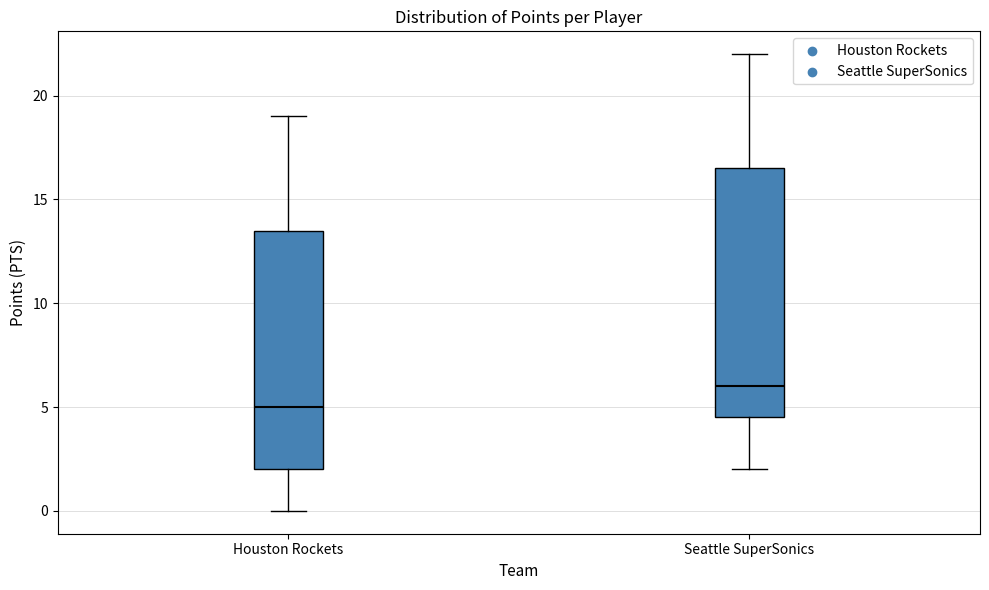

Where is the upper edge of the box for Houston Rockets on the y-axis? The values are not printed on the chart, so give them approximately, as read against the axis.

13.5